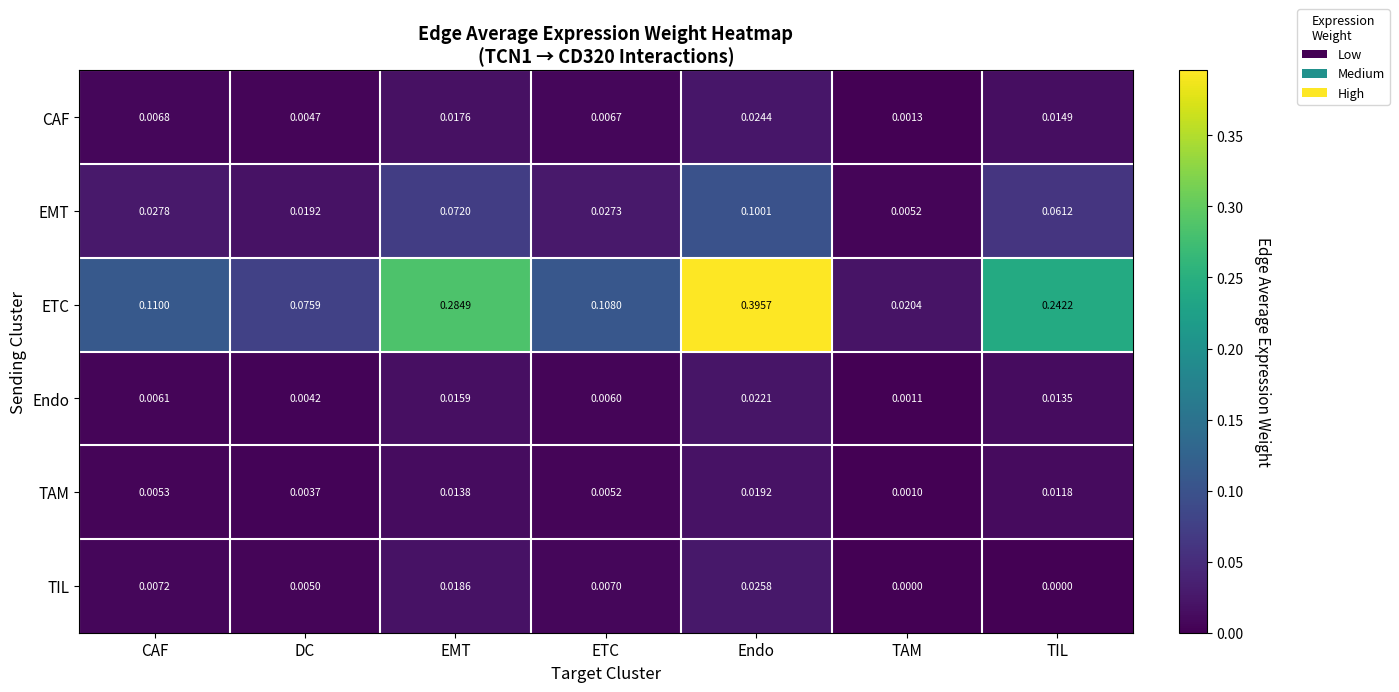

How many series are shown in this chart?

6